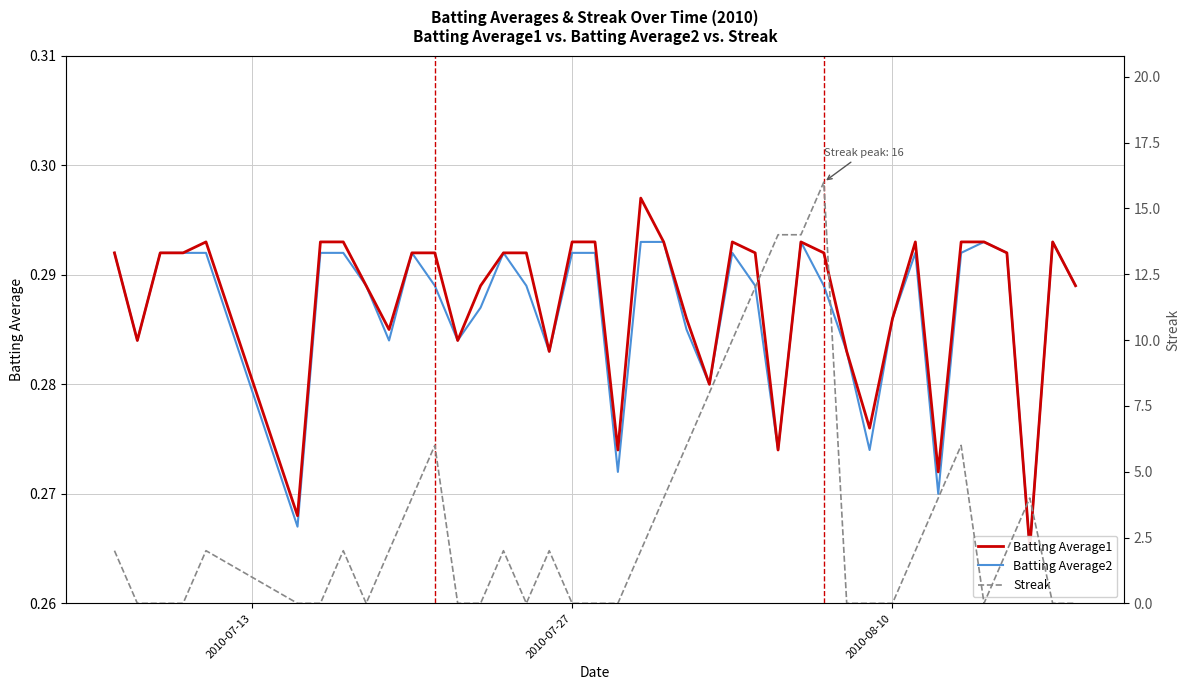

What are all the series names shown in the legend?

Batting Average1, Batting Average2, Streak